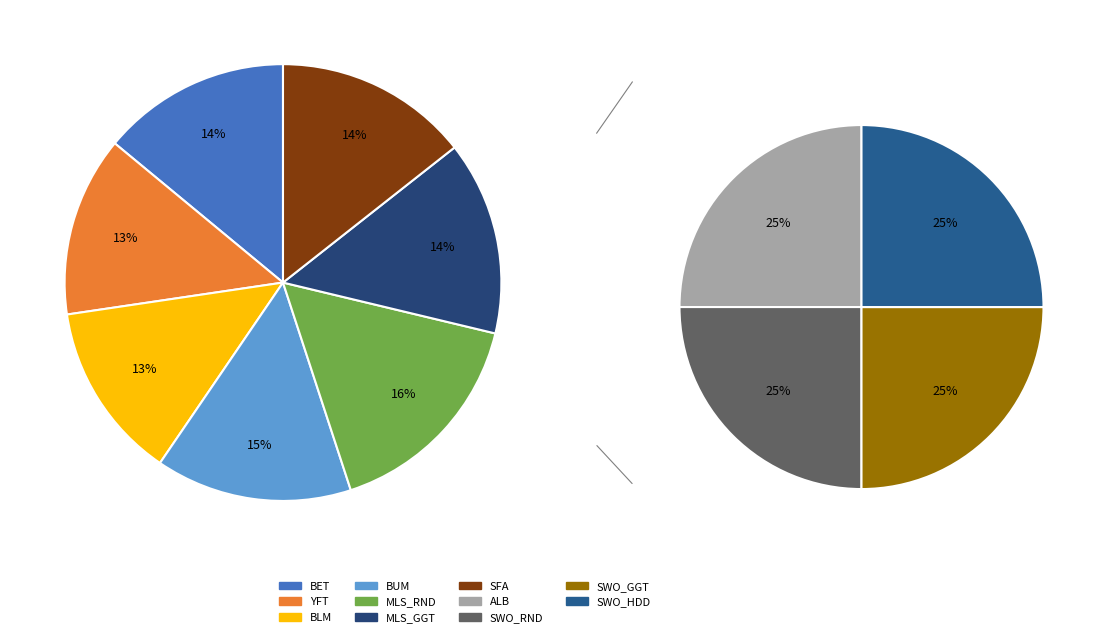

Which category has the biggest portion of the pie?

MLS_RND